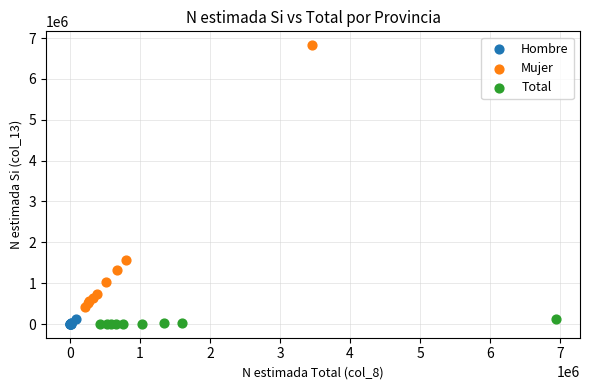

Which series has the largest Y range (max minus min)?

Mujer